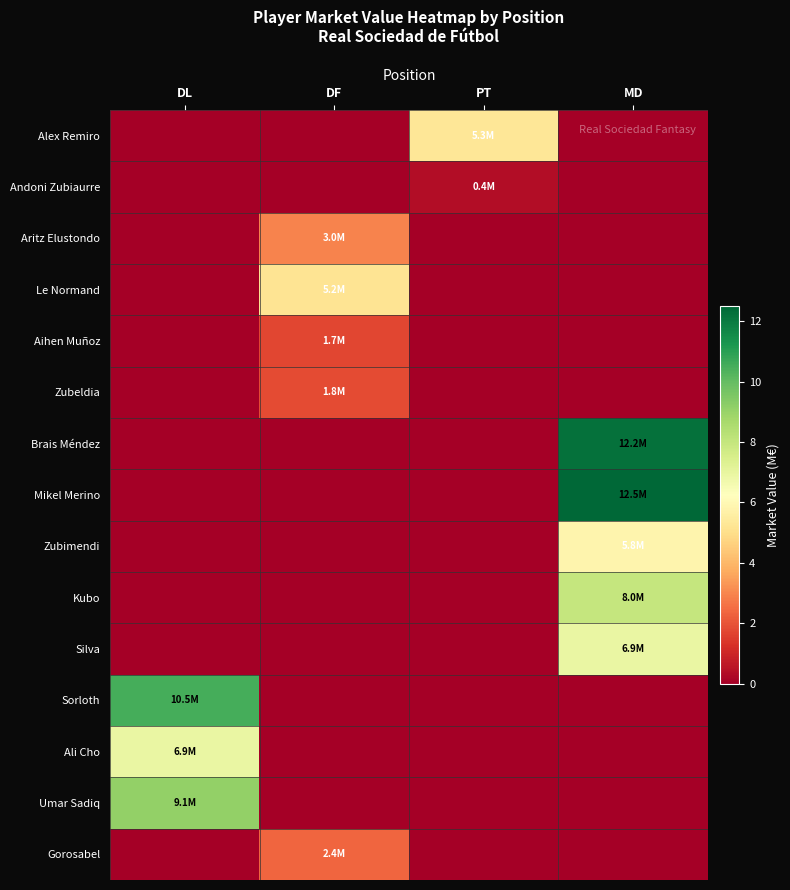

At how many categories does at least one series exceed 12?

1